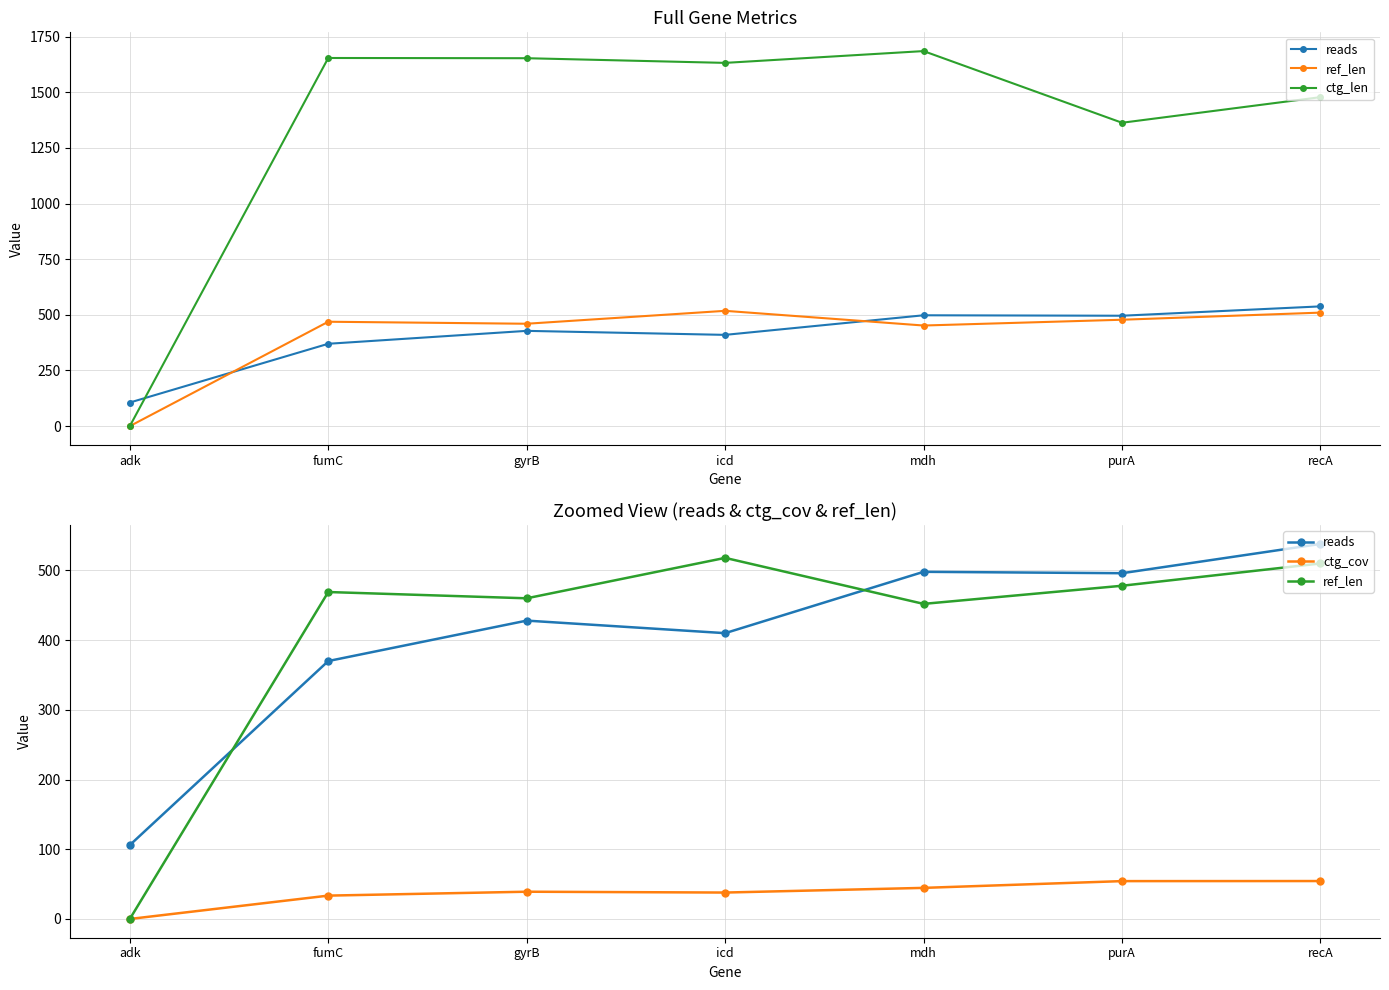

At which category is the sum across all series the highest?

mdh